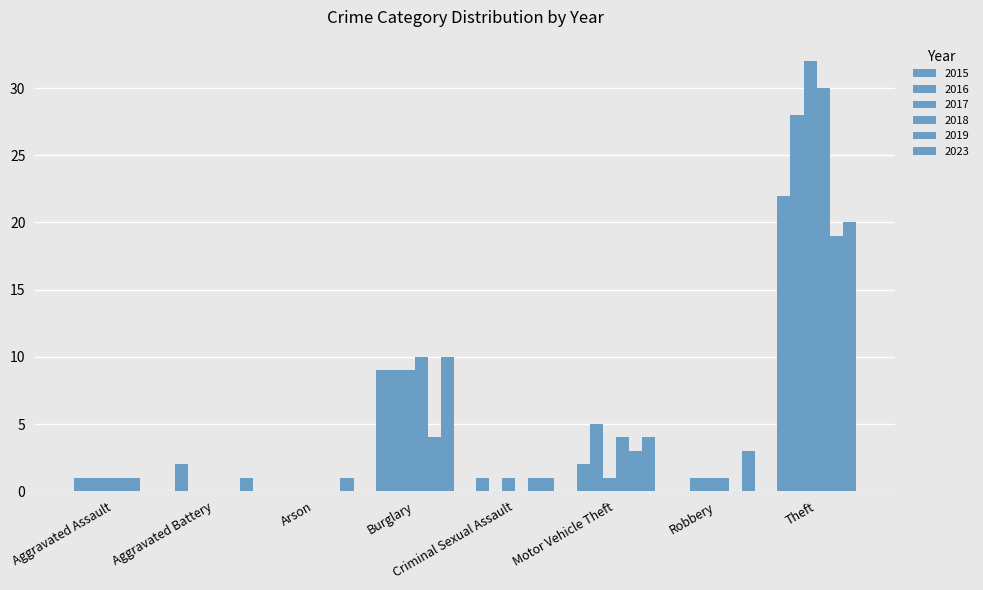

What is the label of the 5th bar from the left?

Criminal Sexual Assault